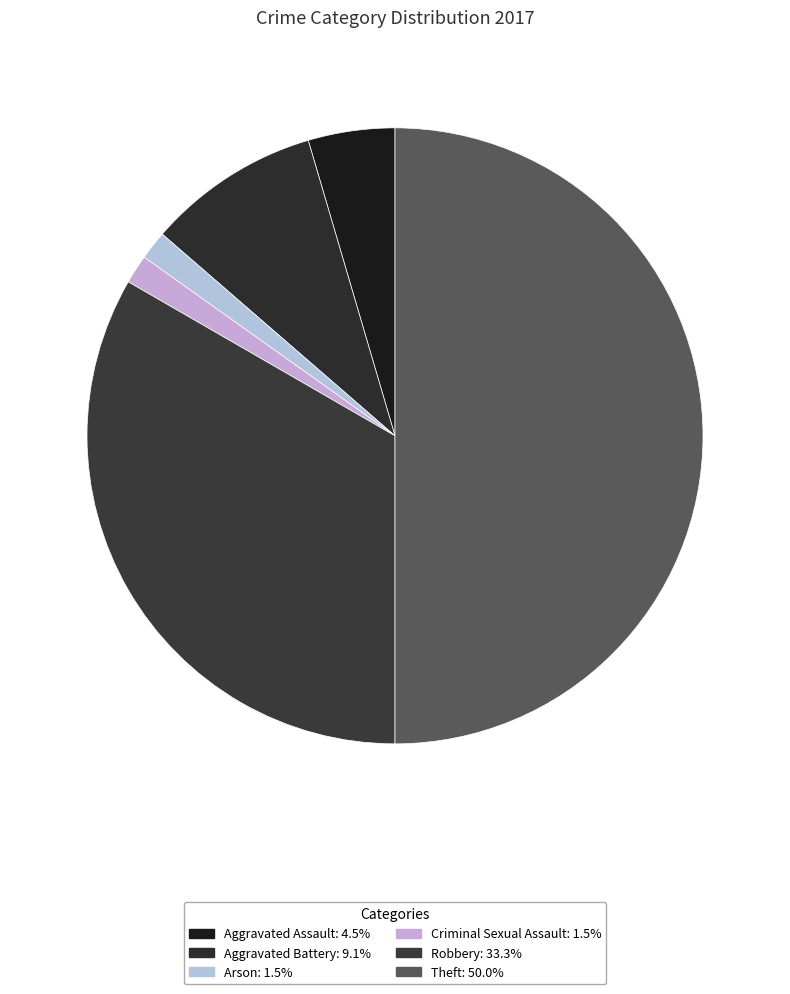

Rank the categories by value from lowest to highest.

Arson, Criminal Sexual Assault, Aggravated Assault, Aggravated Battery, Robbery, Theft